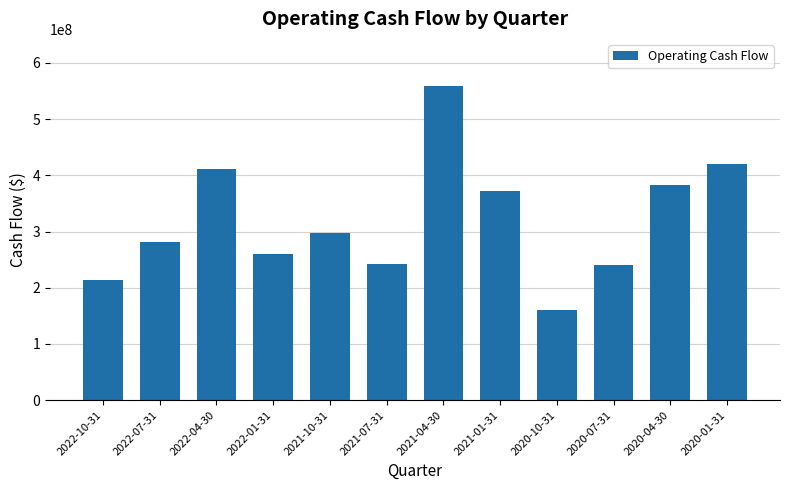

Is it true that the value at 2021-10-31 is 298000000?

True